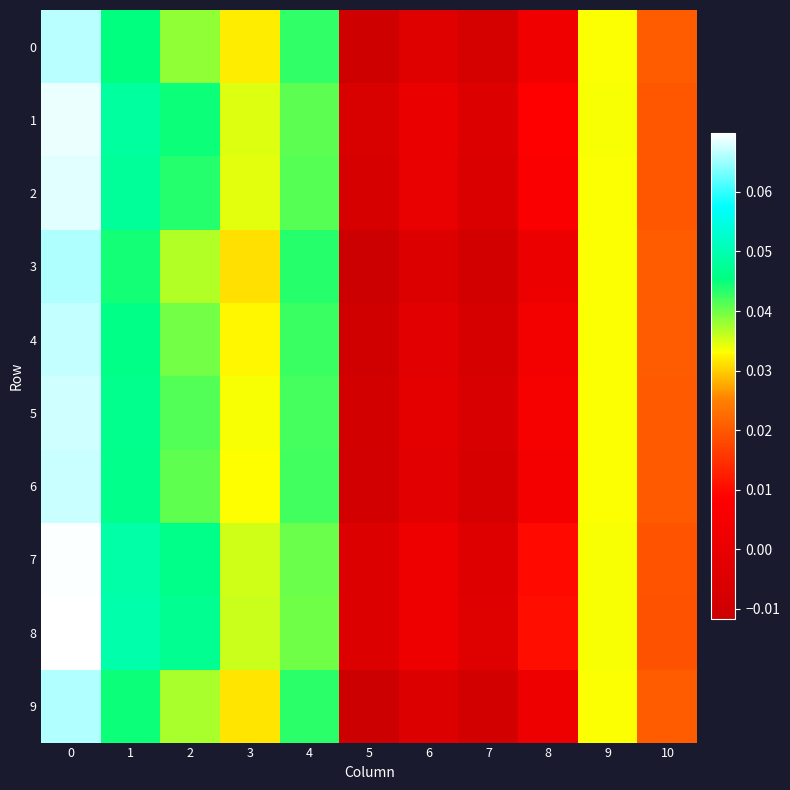

Reading left to right, extract all data points from this chart.

0: 0=0.1	1=0.0	2=0.0	3=0.0	4=0.0	5=-0.0	6=-0.0	7=-0.0	8=0.0	9=0.0	10=0.0
1: 0=0.1	1=0.0	2=0.0	3=0.0	4=0.0	5=-0.0	6=0.0	7=-0.0	8=0.0	9=0.0	10=0.0
2: 0=0.1	1=0.0	2=0.0	3=0.0	4=0.0	5=-0.0	6=0.0	7=-0.0	8=0.0	9=0.0	10=0.0
3: 0=0.1	1=0.0	2=0.0	3=0.0	4=0.0	5=-0.0	6=-0.0	7=-0.0	8=0.0	9=0.0	10=0.0
4: 0=0.1	1=0.0	2=0.0	3=0.0	4=0.0	5=-0.0	6=-0.0	7=-0.0	8=0.0	9=0.0	10=0.0
5: 0=0.1	1=0.0	2=0.0	3=0.0	4=0.0	5=-0.0	6=-0.0	7=-0.0	8=0.0	9=0.0	10=0.0
6: 0=0.1	1=0.0	2=0.0	3=0.0	4=0.0	5=-0.0	6=-0.0	7=-0.0	8=0.0	9=0.0	10=0.0
7: 0=0.1	1=0.0	2=0.0	3=0.0	4=0.0	5=-0.0	6=0.0	7=-0.0	8=0.0	9=0.0	10=0.0
8: 0=0.1	1=0.0	2=0.0	3=0.0	4=0.0	5=-0.0	6=0.0	7=-0.0	8=0.0	9=0.0	10=0.0
9: 0=0.1	1=0.0	2=0.0	3=0.0	4=0.0	5=-0.0	6=-0.0	7=-0.0	8=0.0	9=0.0	10=0.0